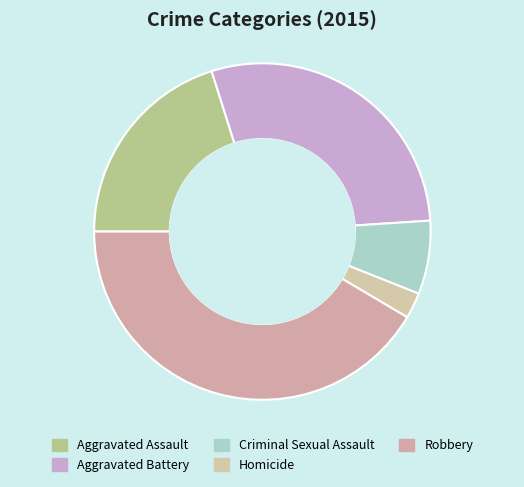

Which category has the smallest portion of the pie?

Homicide